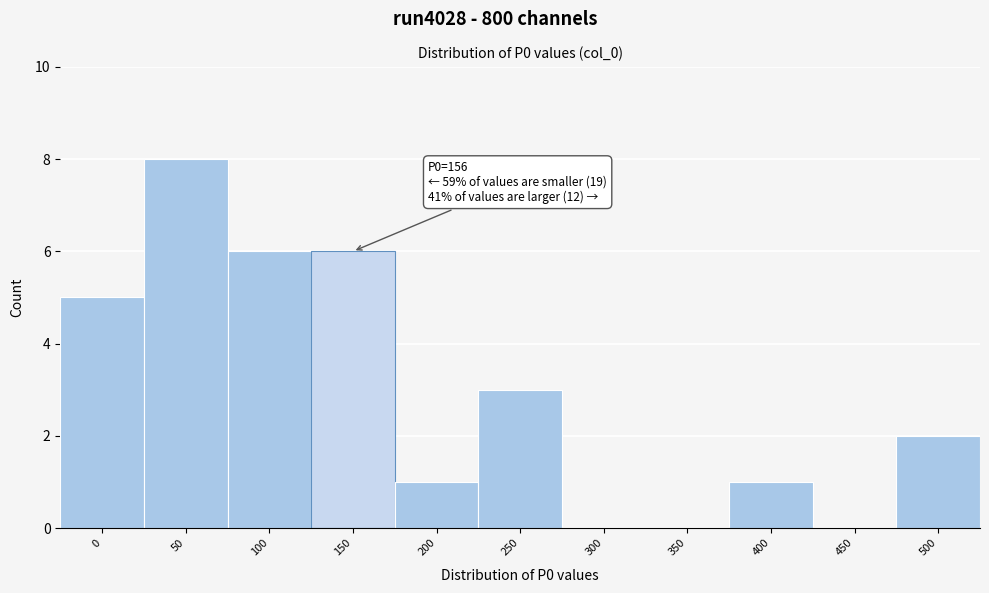

Reading right to left, transcribe all the data shown in this chart.

500=2	450=0	400=1	350=0	300=0	250=3	200=1	150=6	100=6	50=8	0=5